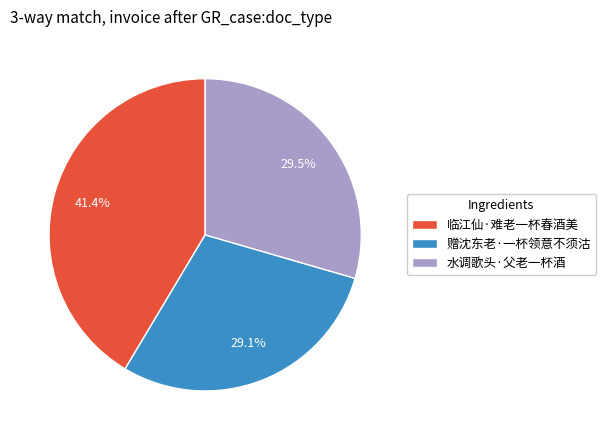

What is the largest slice in the pie chart?

临江仙·难老一杯春酒美